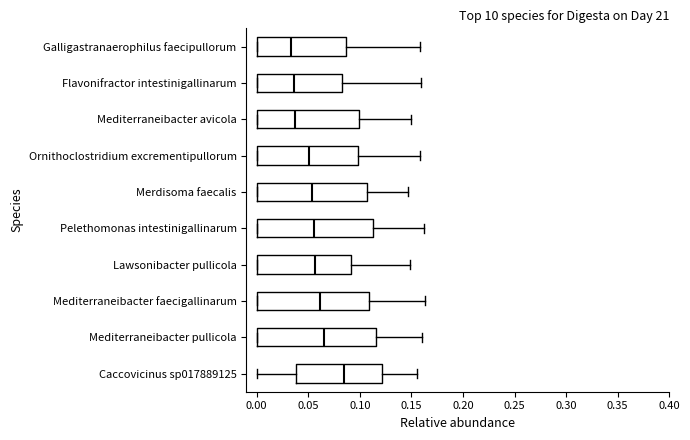

Reading bottom to top, transcribe this box plot: for each box, give where its median line is, the range the box spans, and where its two whiskers end, as read against the x-axis. The values are not printed on the chart, so give them approximately, as read against the axis.

Caccovicinus sp017889125: median 0.085, box 0.040 to 0.120, whiskers 0.000 to 0.155
Mediterraneibacter pullicola: median 0.065, box 0.000 to 0.115, whiskers 0.000 to 0.160
Mediterraneibacter faecigallinarum: median 0.060, box 0.000 to 0.110, whiskers 0.000 to 0.165
Lawsonibacter pullicola: median 0.055, box 0.000 to 0.090, whiskers 0.000 to 0.150
Pelethomonas intestinigallinarum: median 0.055, box 0.000 to 0.115, whiskers 0.000 to 0.160
Merdisoma faecalis: median 0.055, box 0.000 to 0.105, whiskers 0.000 to 0.145
Ornithoclostridium excrementipullorum: median 0.050, box 0.000 to 0.100, whiskers 0.000 to 0.160
Mediterraneibacter avicola: median 0.035, box 0.000 to 0.100, whiskers 0.000 to 0.150
Flavonifractor intestinigallinarum: median 0.035, box 0.000 to 0.080, whiskers 0.000 to 0.160
Galligastranaerophilus faecipullorum: median 0.035, box 0.000 to 0.085, whiskers 0.000 to 0.160